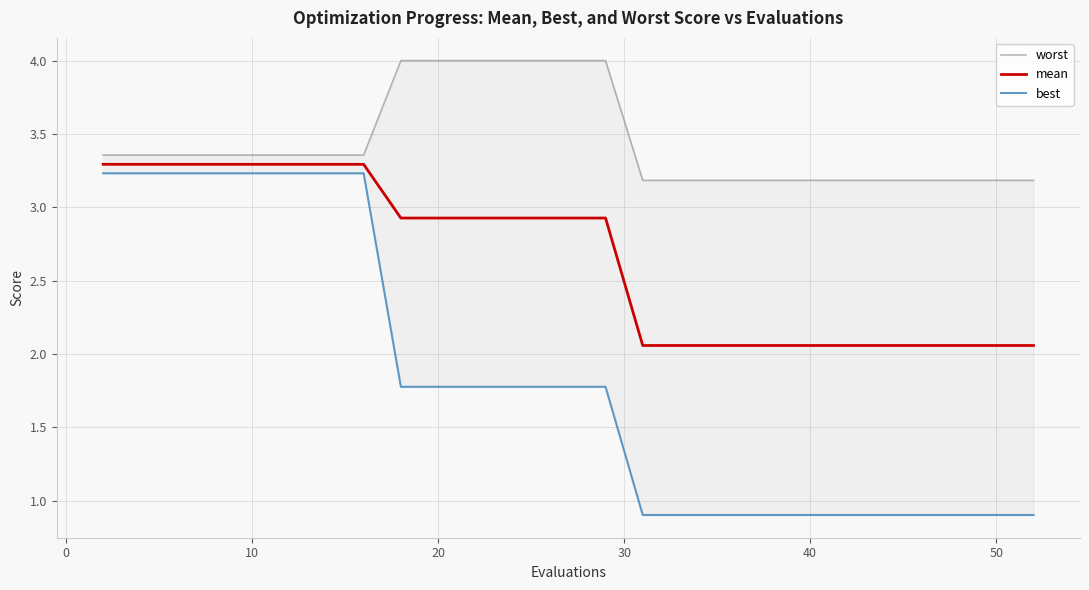

At how many categories does at least one series exceed 1?

30